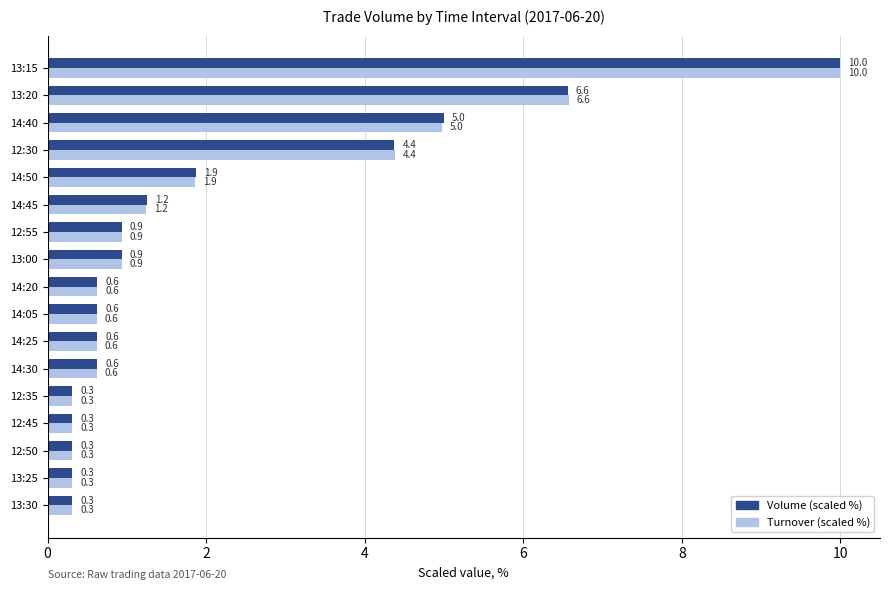

What is the difference between the second highest and second lowest values in the Turnover (scaled %) series?

6.3